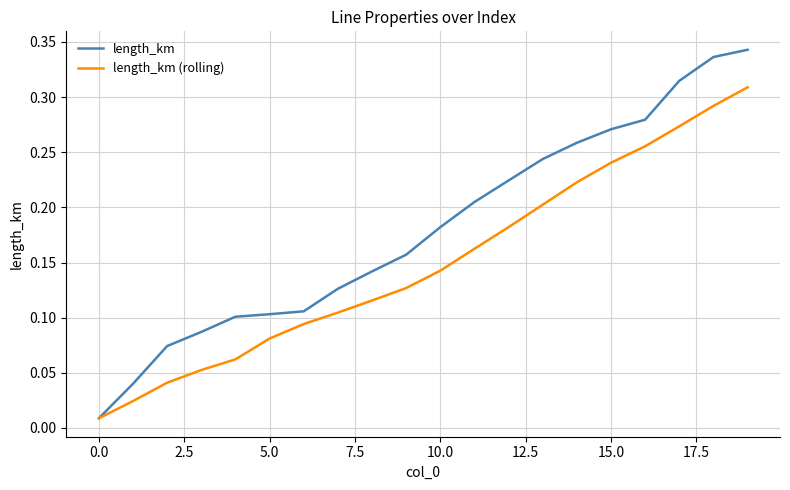

What are all the series names shown in the legend?

length_km, length_km (rolling)